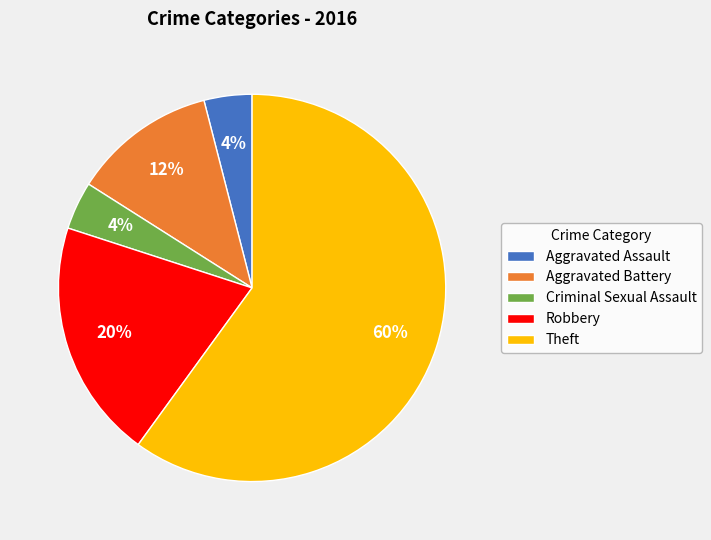

Which slice is the largest?

Theft